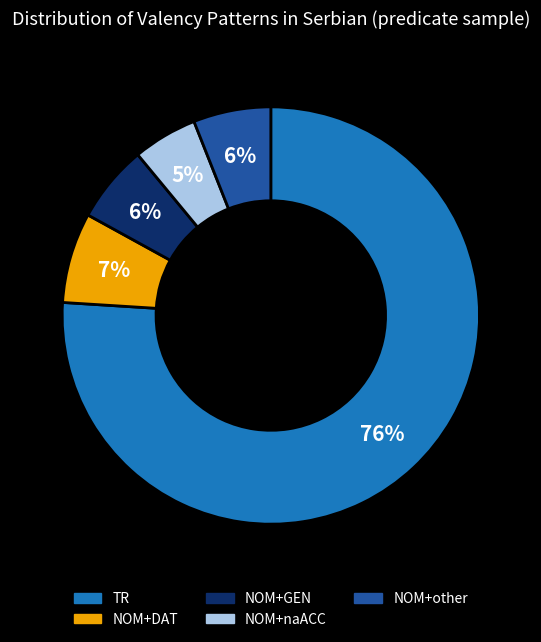

What percentage is the NOM+naACC slice, to the nearest percent?

5%